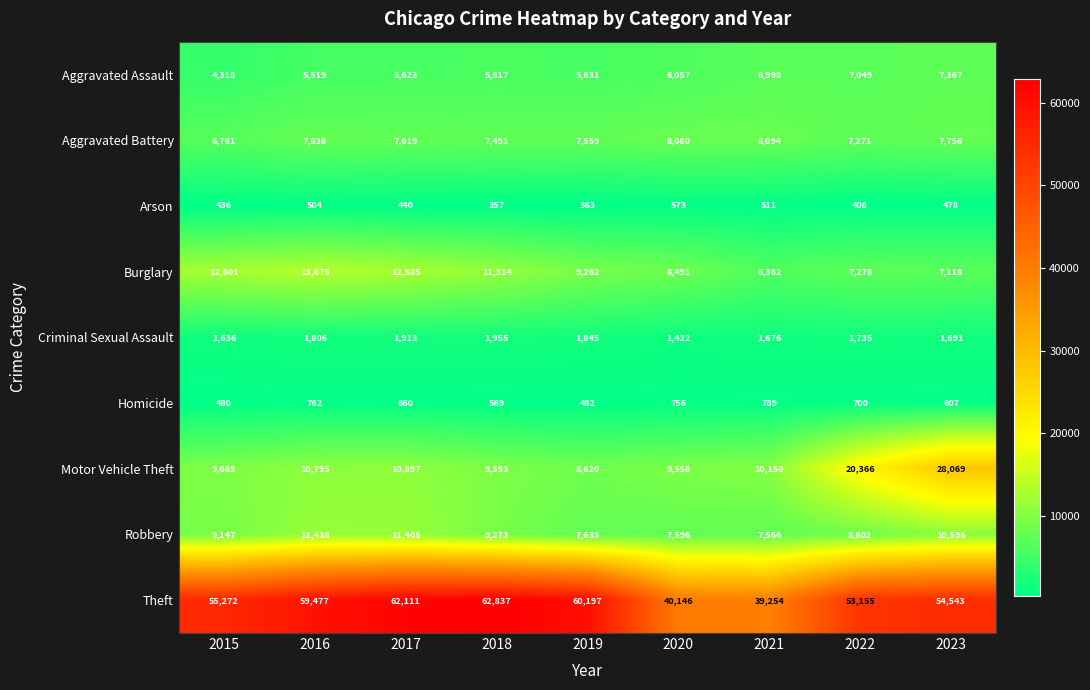

What is the maximum value for Theft?

62837